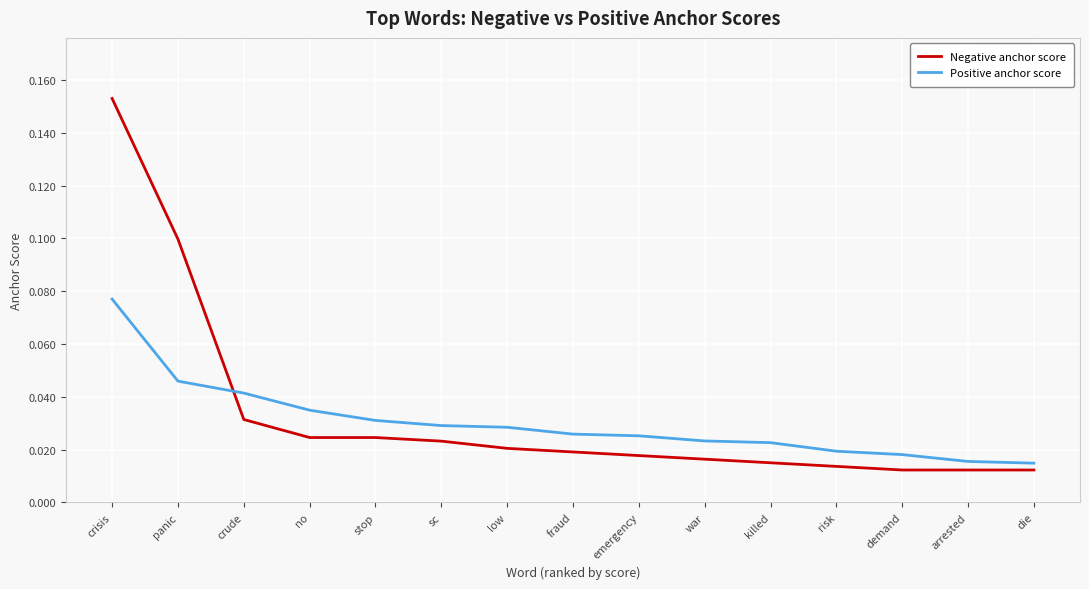

At how many categories does at least one series exceed 0?

15